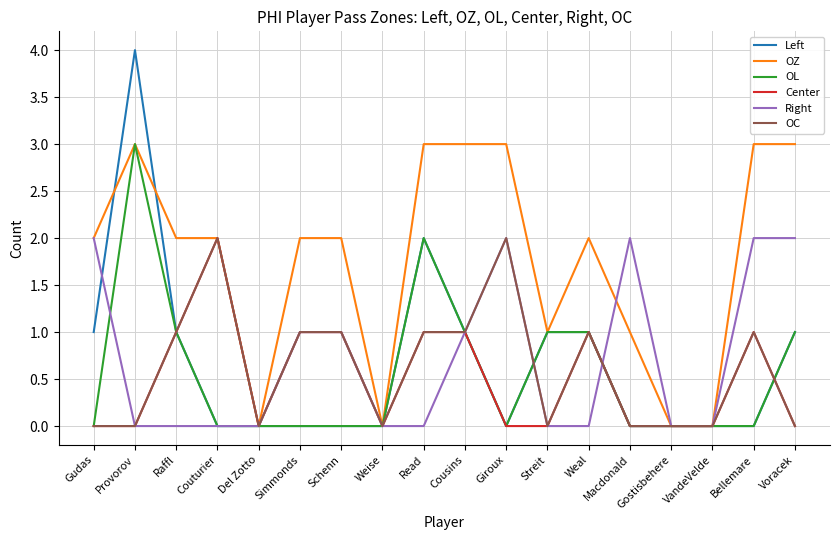

True or false: OL and Center intersect in this chart.

True